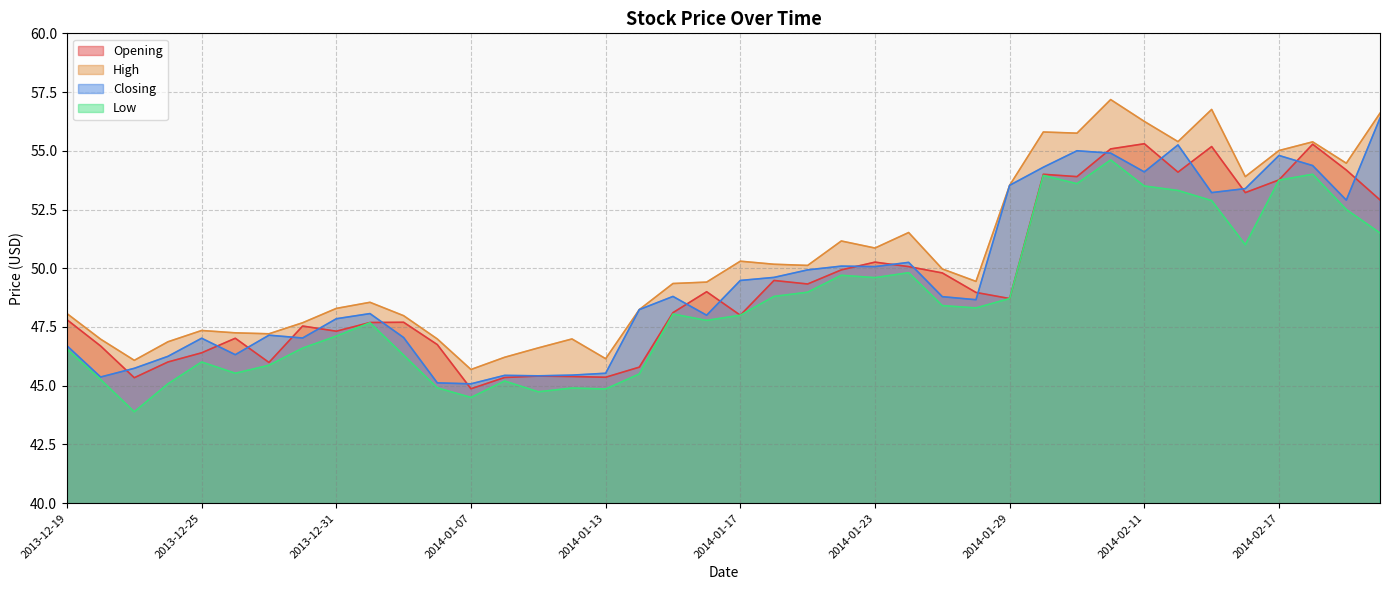

At which label does Closing first exceed 48?

2014-01-02